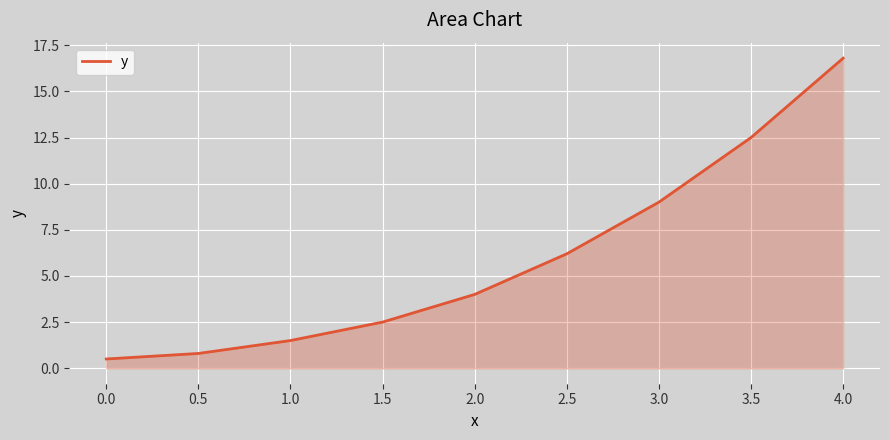

Which category has the lowest value across all series?

0.0